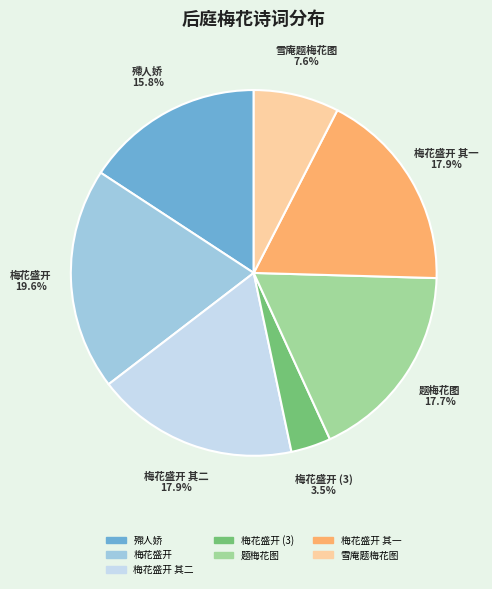

Does any single category account for the majority?

No